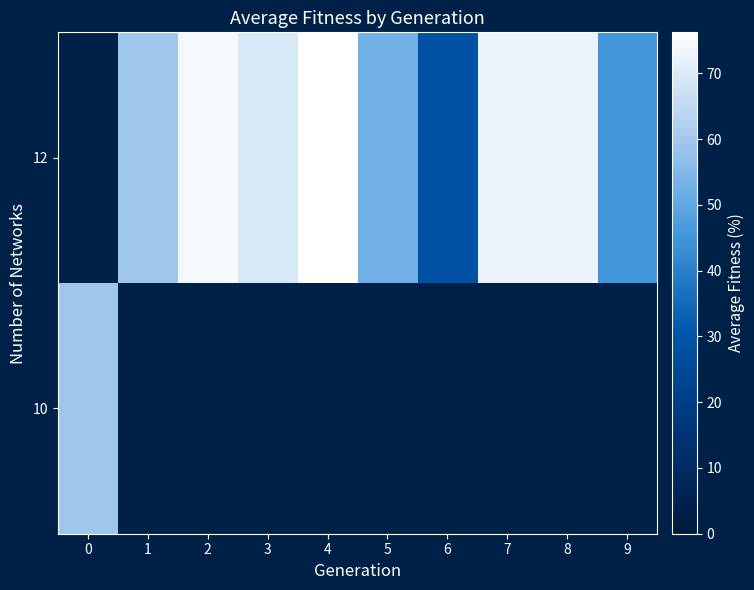

What is the difference between the 12 values at 7 and 4?

3.5